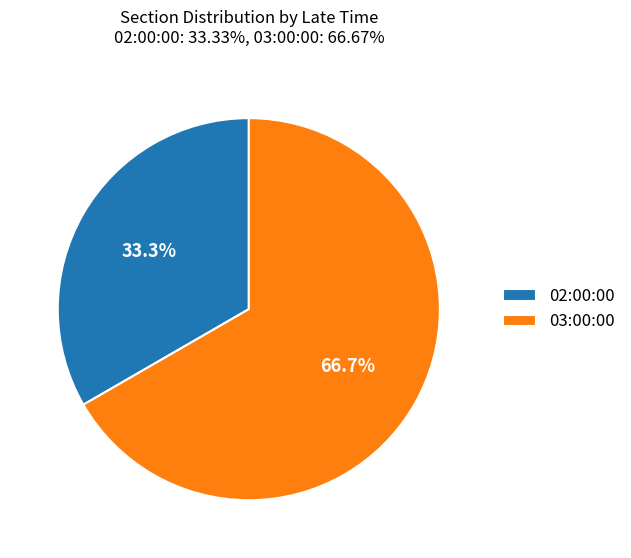

True or false: 03:00:00 accounts for 67% of the total.

True